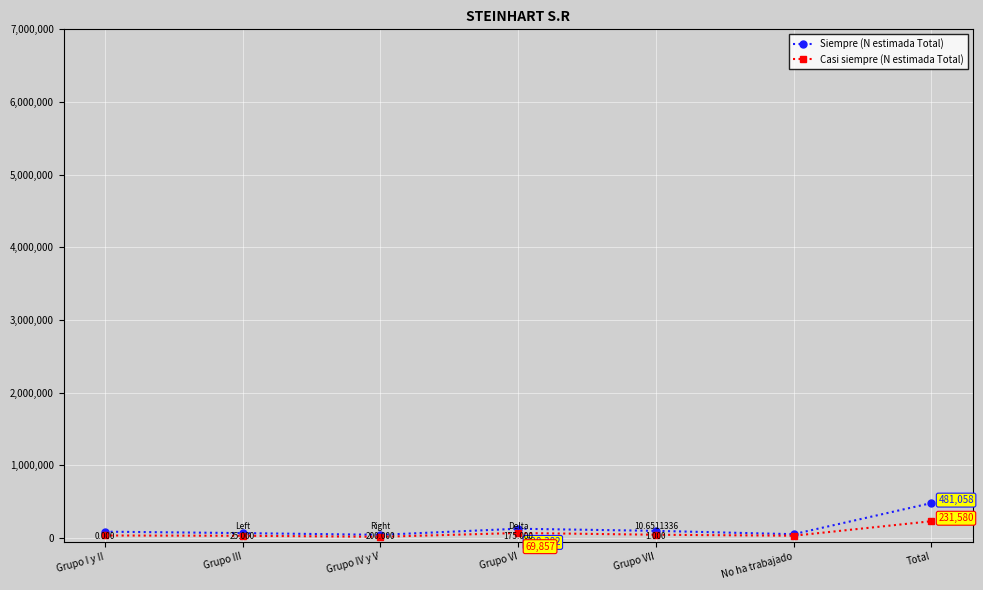

Which series has the largest range (max minus min)?

Siempre (N estimada Total)